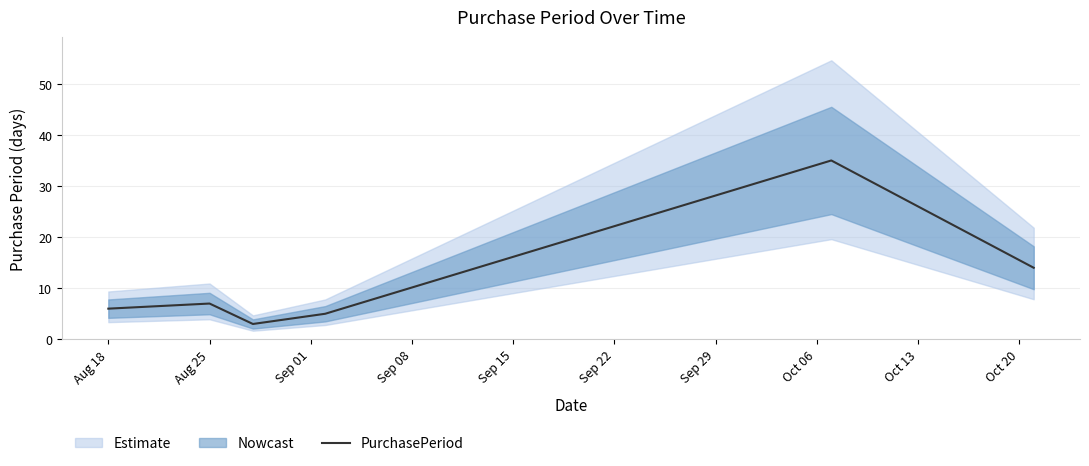

What is the lowest value of the PurchasePeriod series?

3